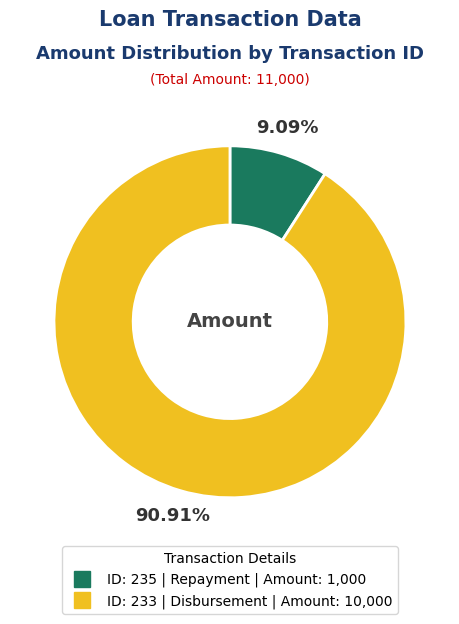

Is there any slice that represents more than half of the pie?

Yes